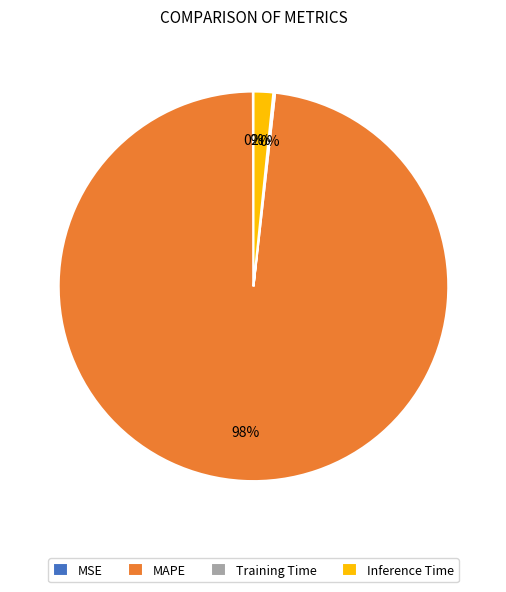

Is it true that Inference Time is 2% of the pie?

True